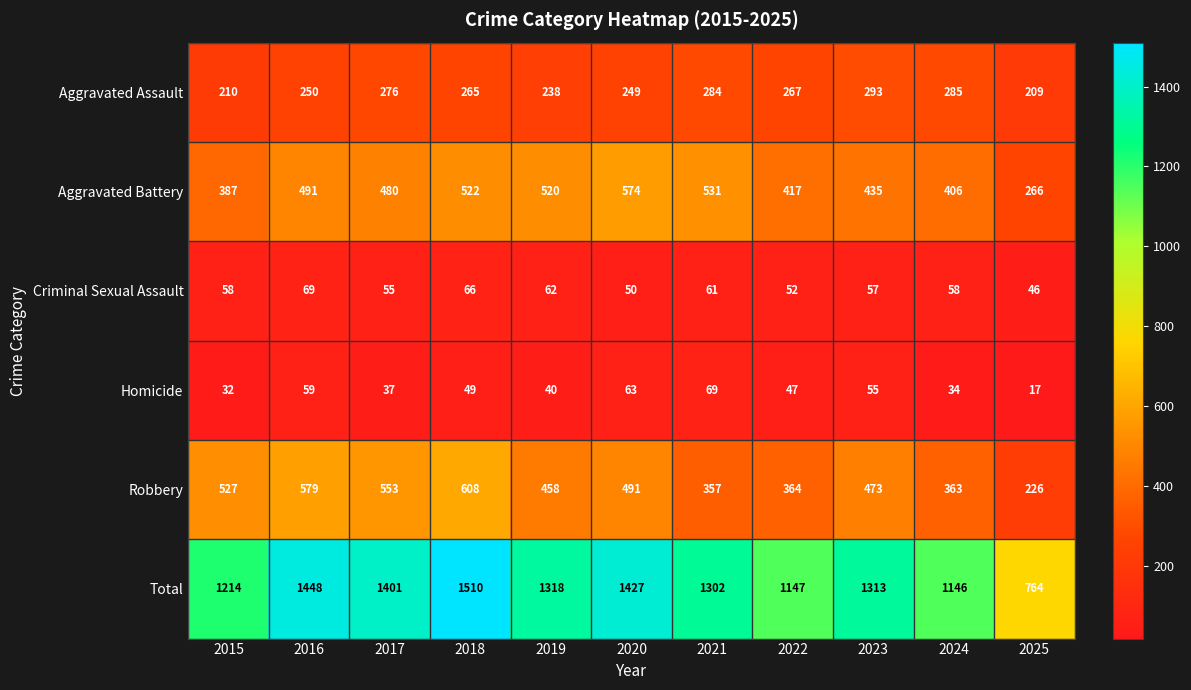

The Aggravated Battery series shows 654 at 2022. True or false?

False